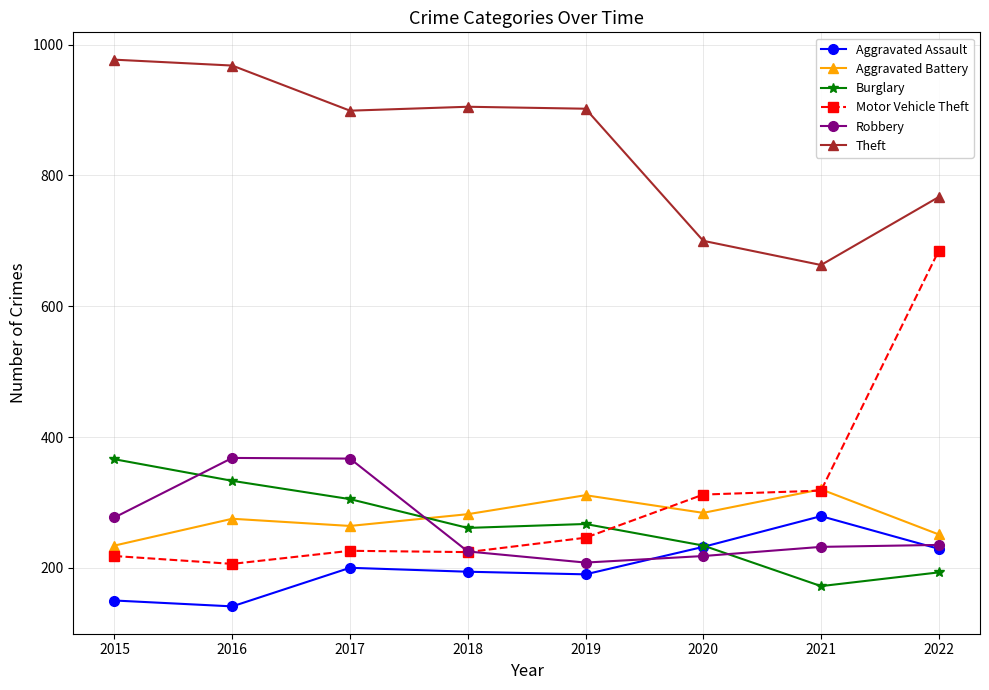

Rank the series at 2015 from lowest to highest value.

Aggravated Assault, Motor Vehicle Theft, Aggravated Battery, Robbery, Burglary, Theft